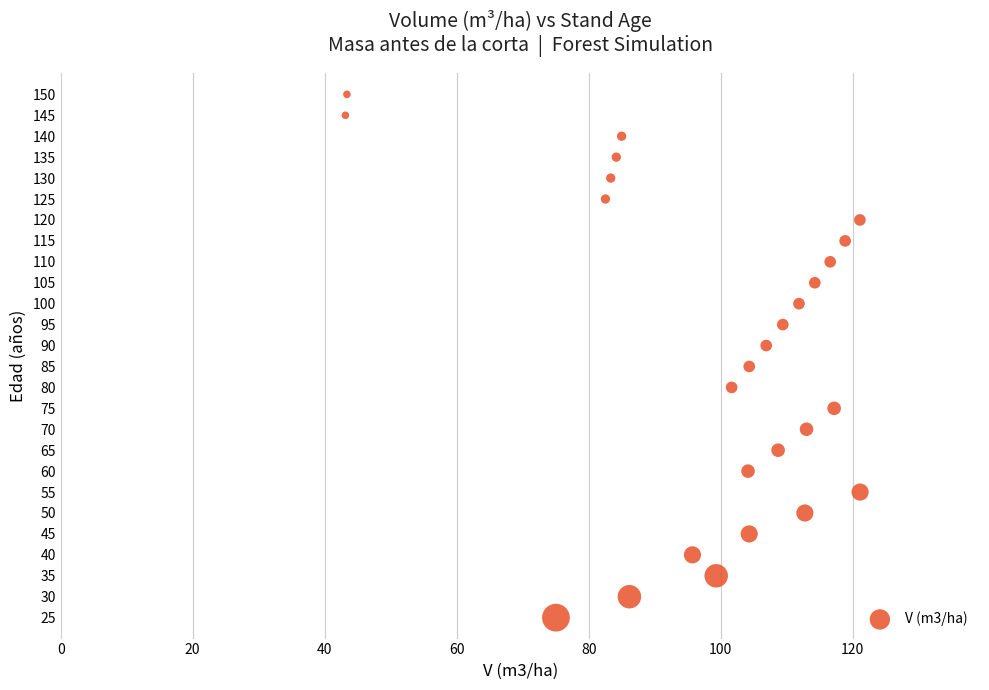

What is the range of Y values (max minus min)?

125